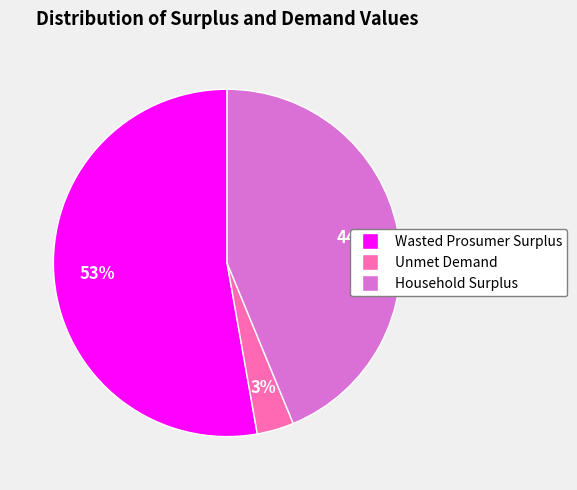

Which category accounts for the majority?

Wasted Prosumer Surplus